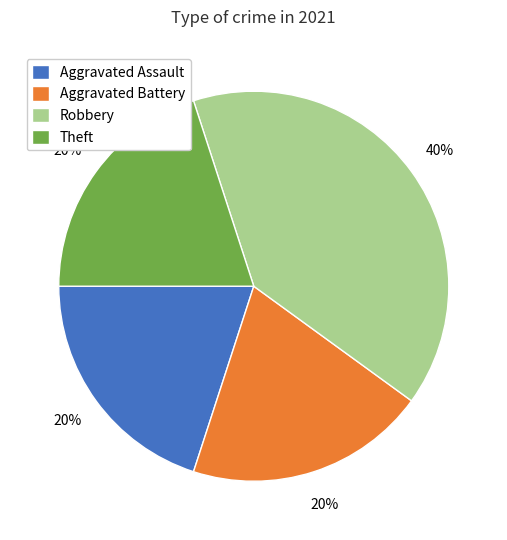

Do Aggravated Battery and Robbery together represent more than half of the pie?

Yes